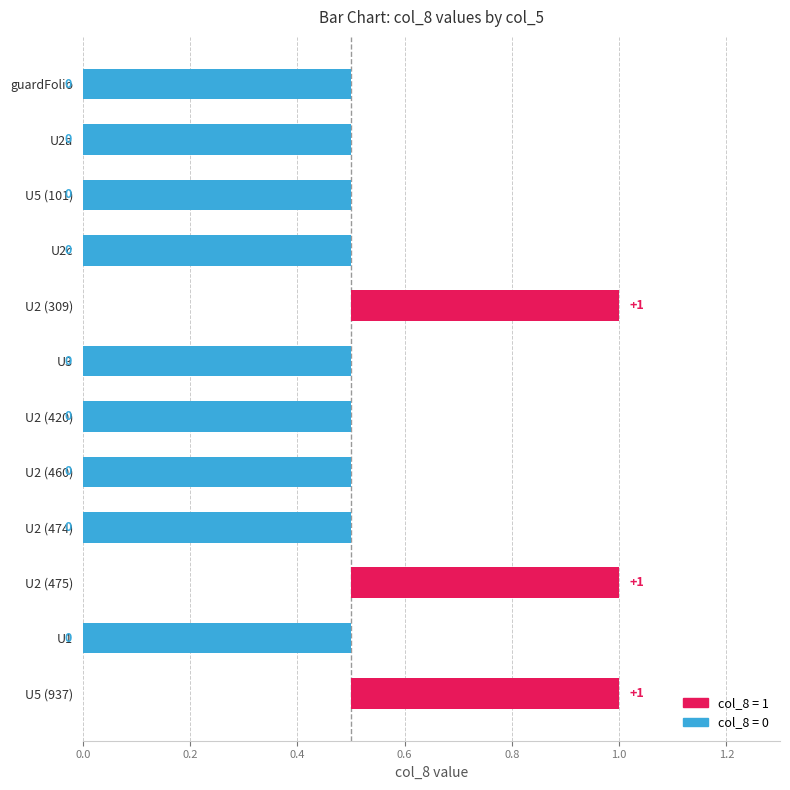

How many positive values are there?

3